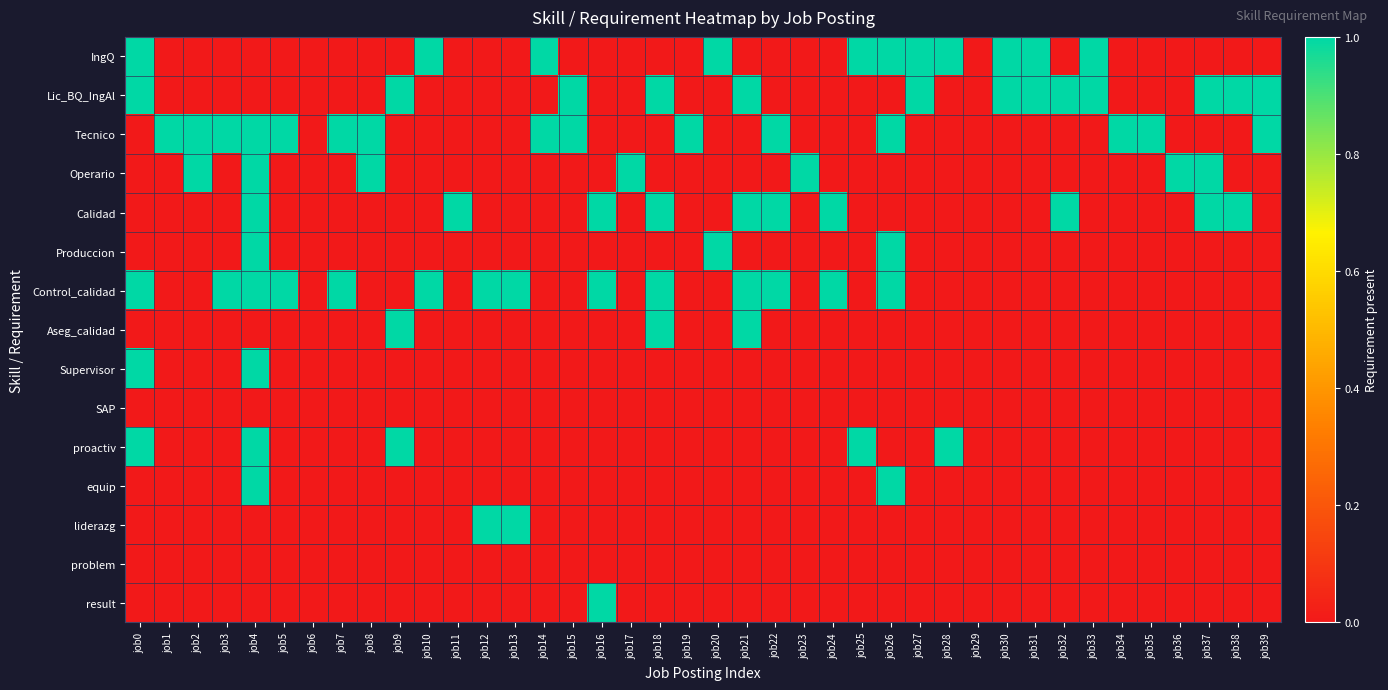

Between job9 and job32, which is larger?

job9